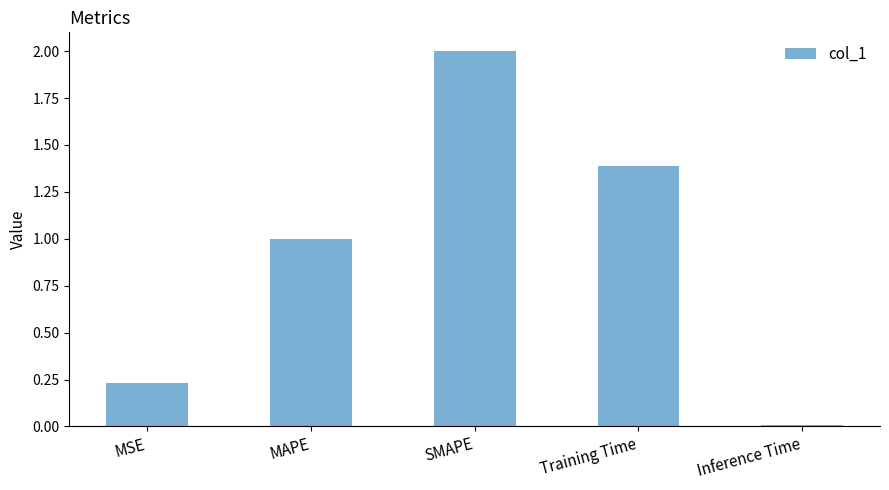

What is the sum of all values?

4.6